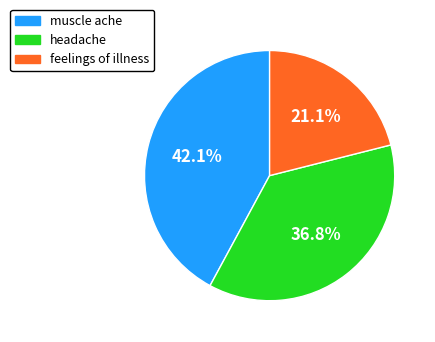

How many slices are in this pie chart?

3